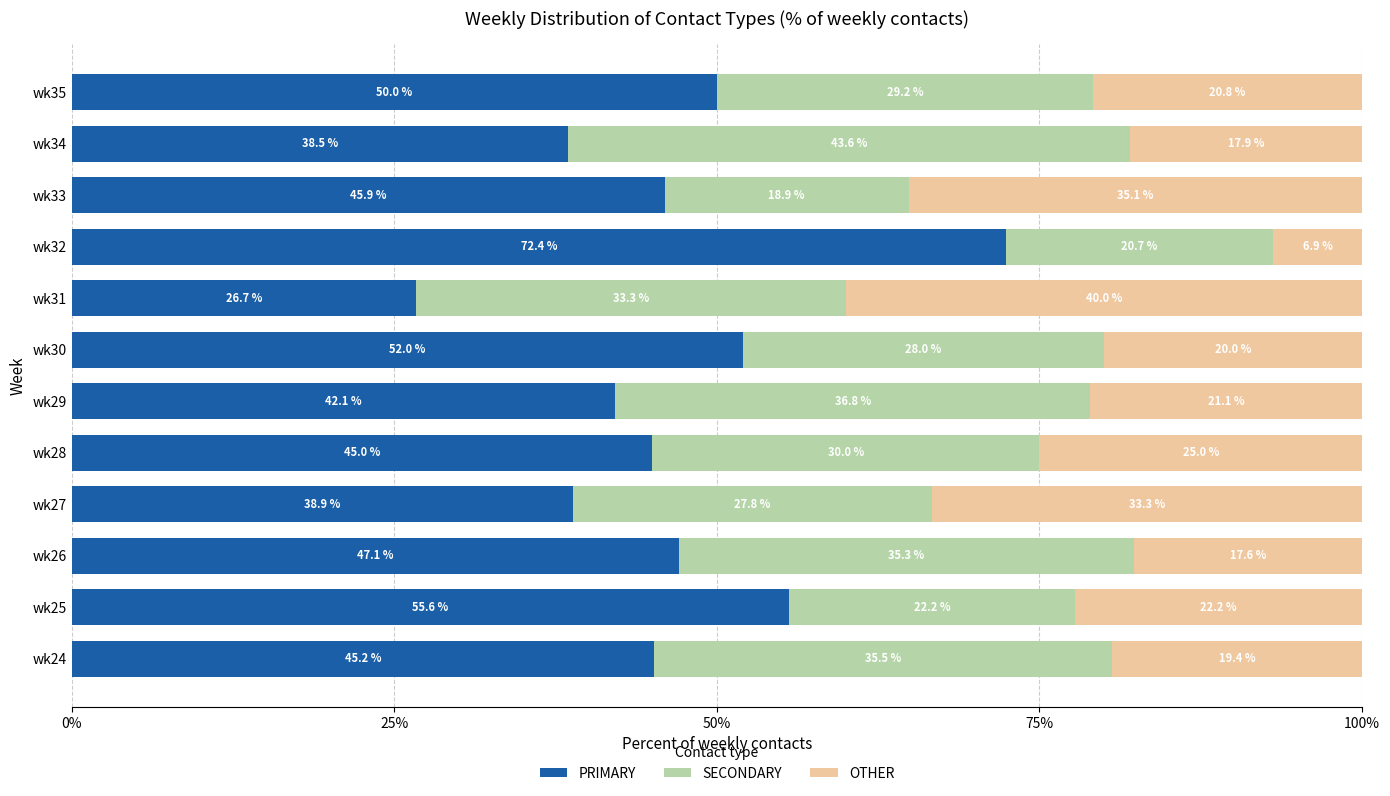

What is the difference between the second highest and second lowest values in the PRIMARY series?

17.1